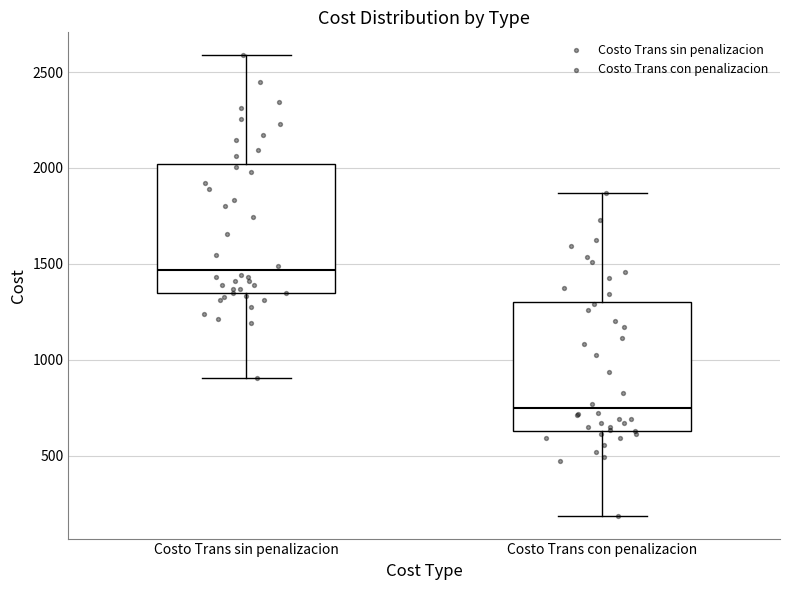

Reading left to right, read every box against the y-axis: the position of its median line, the range the box covers, and the ends of its whiskers. The values are not printed on the chart, so give them approximately, as read against the axis.

Costo Trans sin penalizacion: median 1450, box 1350 to 2000, whiskers 900 to 2600
Costo Trans con penalizacion: median 750, box 650 to 1300, whiskers 200 to 1850